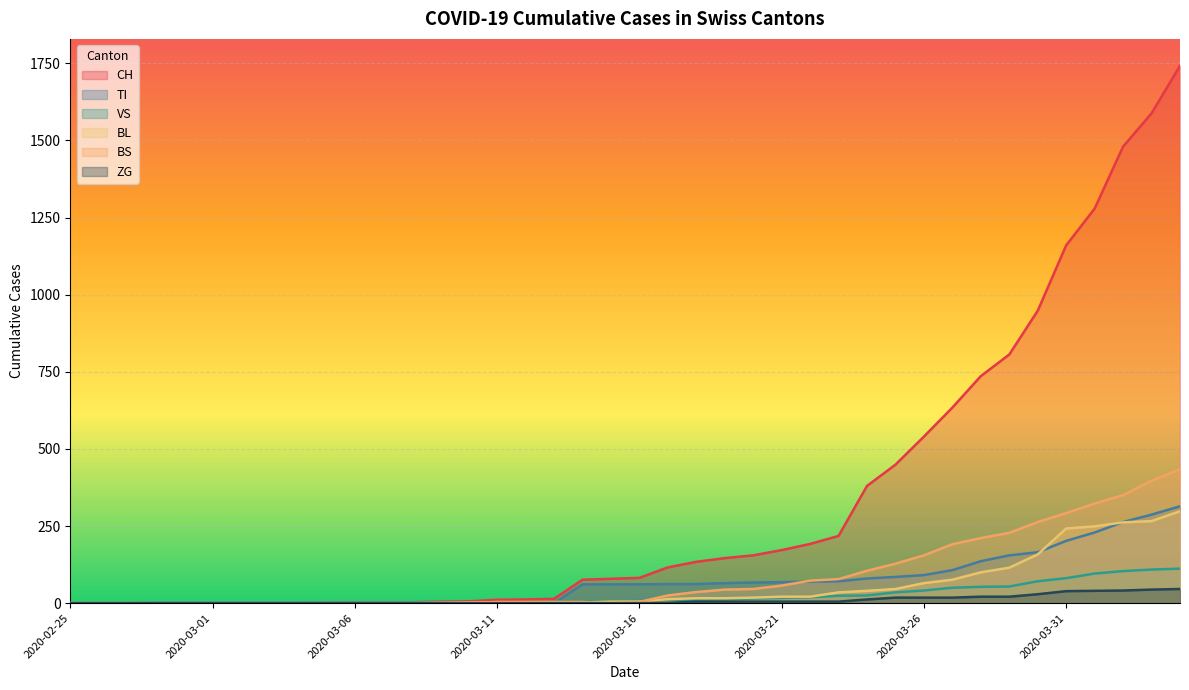

Which series has the largest total across all categories?

CH